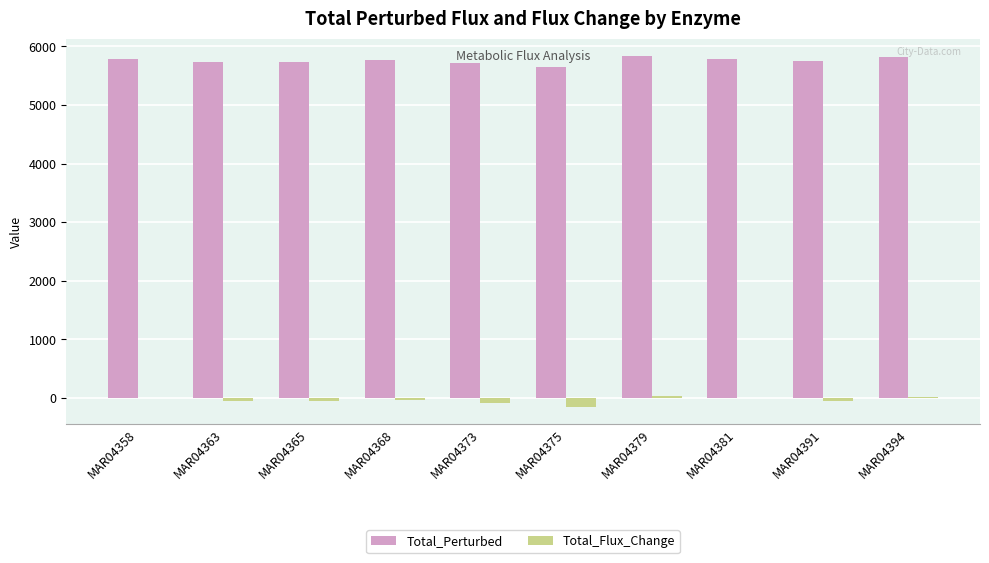

The Total_Perturbed series shows 5730.8 at MAR04365. True or false?

True